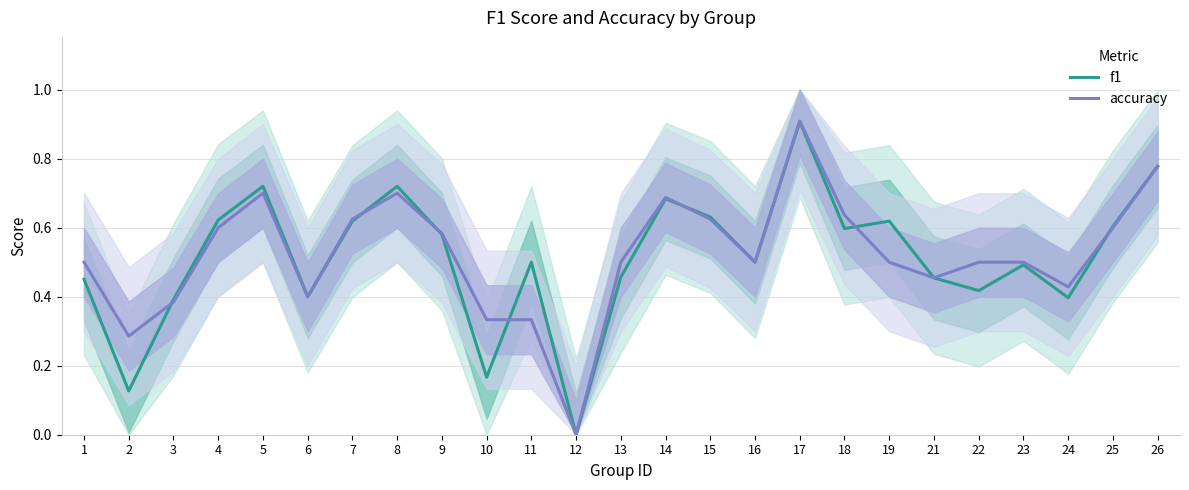

In accuracy, how many points are higher than both neighbors (excluding endpoints)?

4